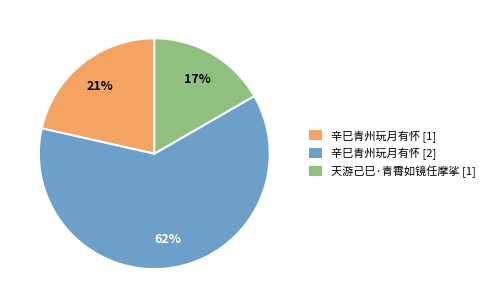

Is there a majority slice in this chart?

Yes